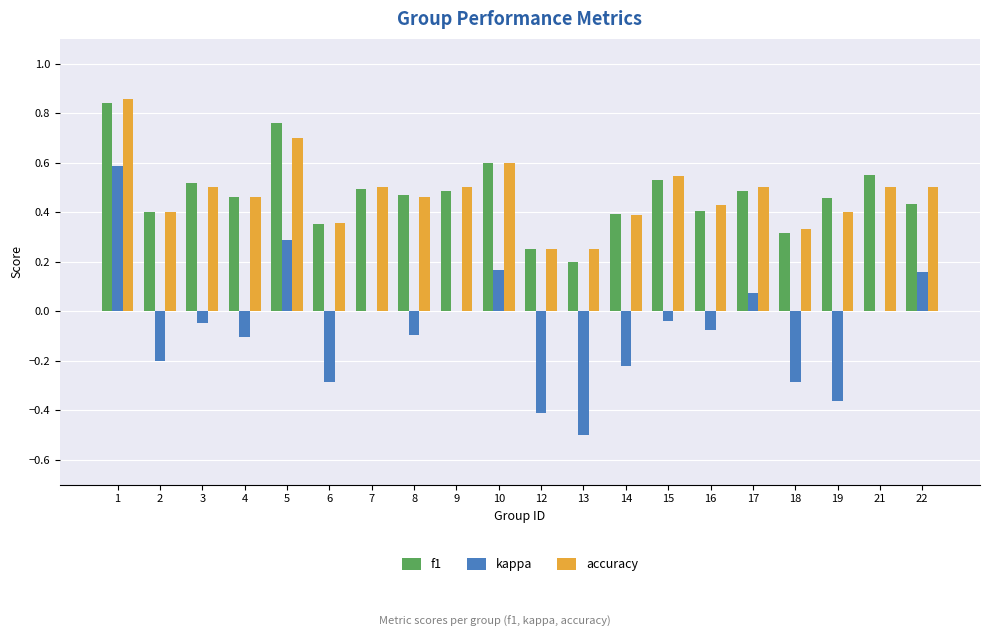

At which label does kappa reach its peak?

1